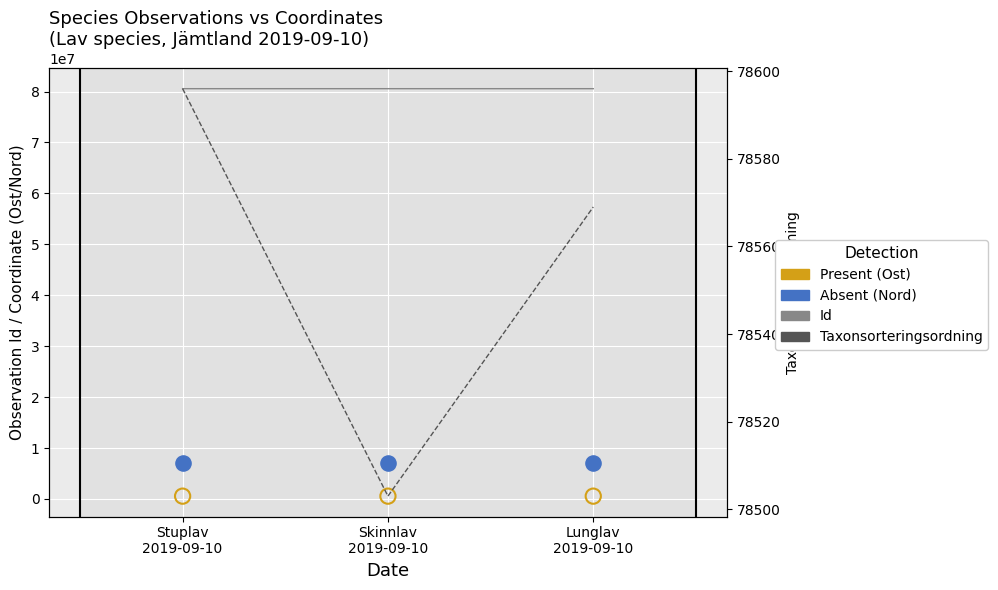

Which series has the widest spread of Y values?

Id